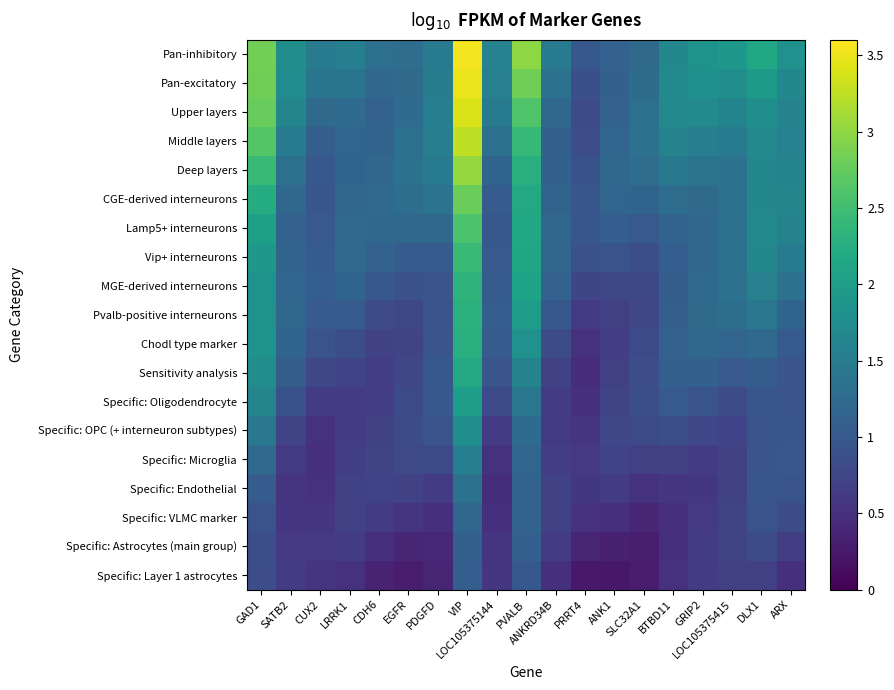

What is the smallest value displayed?

0.2